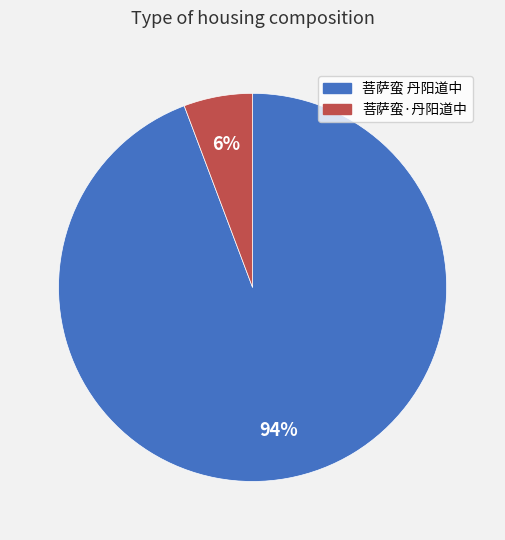

Count the number of slices in the pie.

2